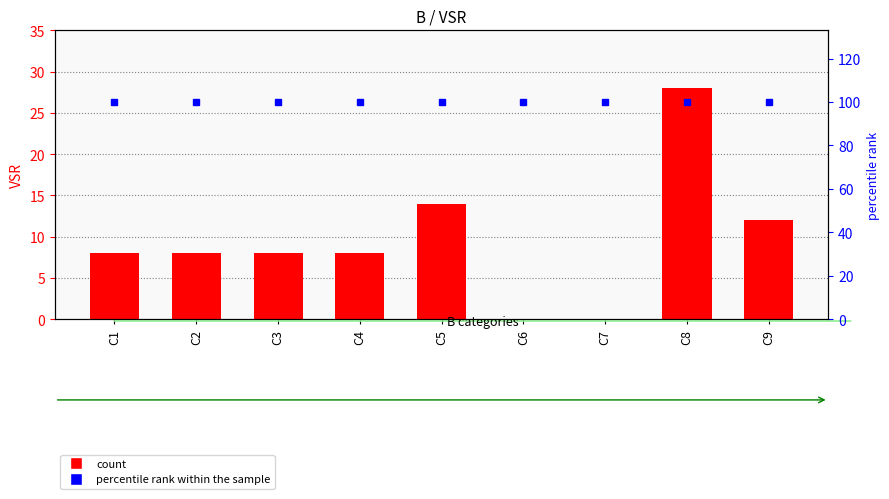

Where does the VSR series first go above 8?

C5